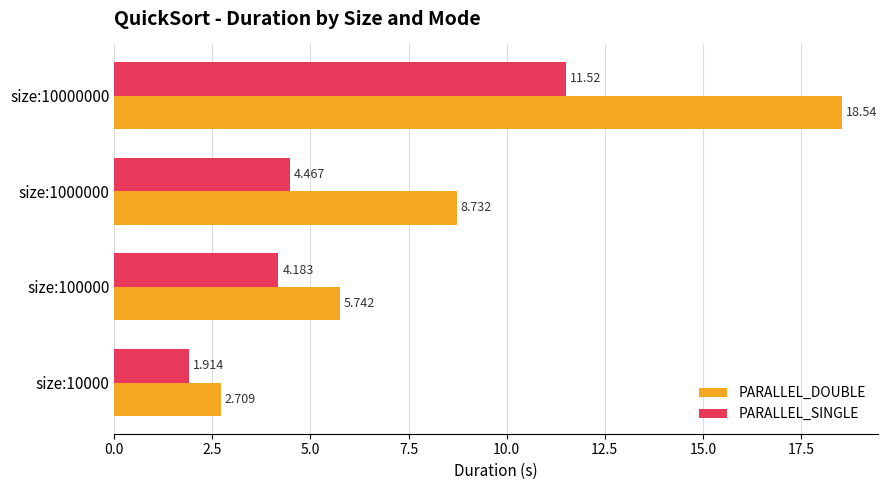

Rank the series by their maximum value, from lowest to highest.

PARALLEL_SINGLE, PARALLEL_DOUBLE